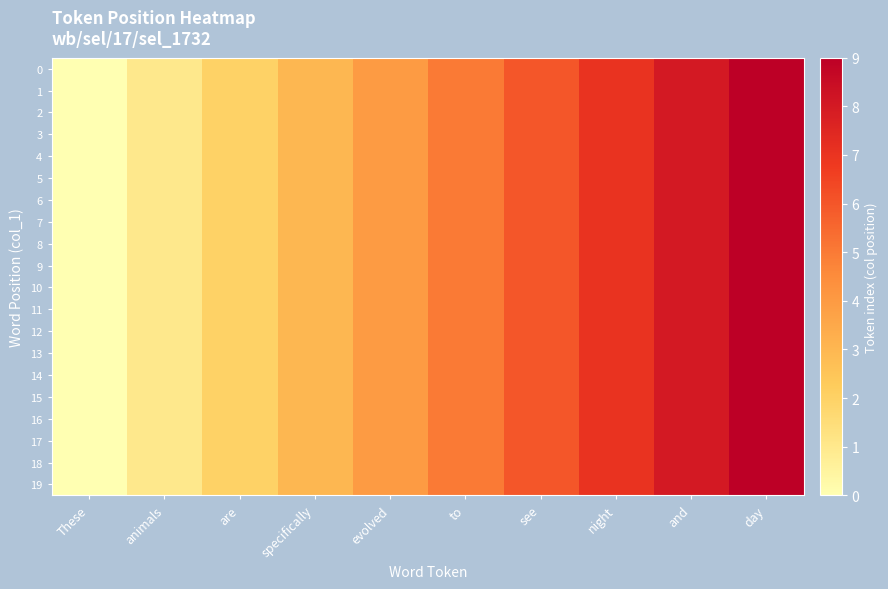

How many series are shown in this chart?

20